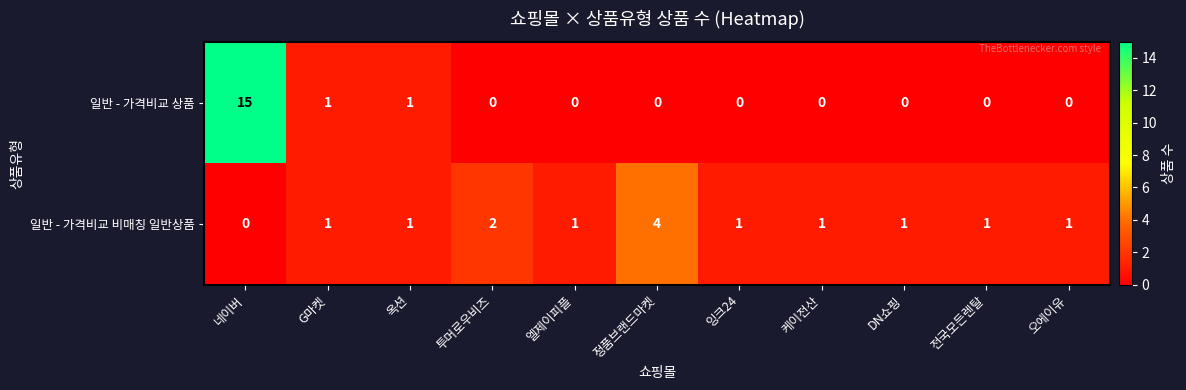

The value of 일반 - 가격비교 비매칭 일반상품 at 엘제이피플 is 1. True or false?

True